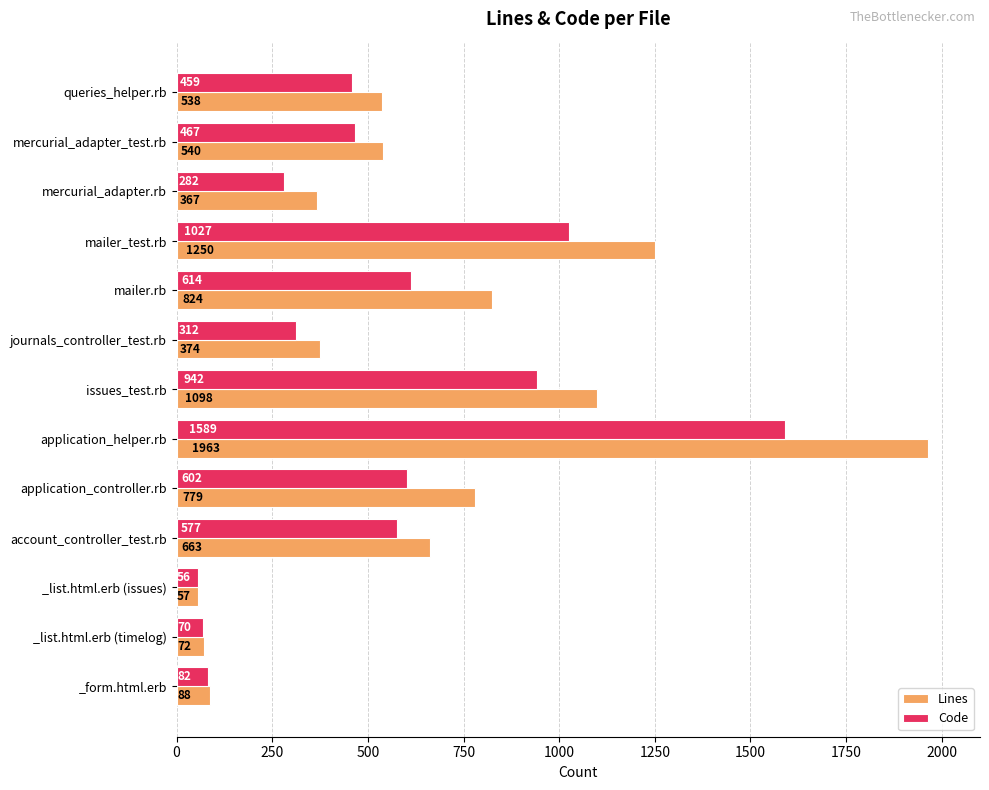

What is the approximate value of Code at issues_test.rb?

942